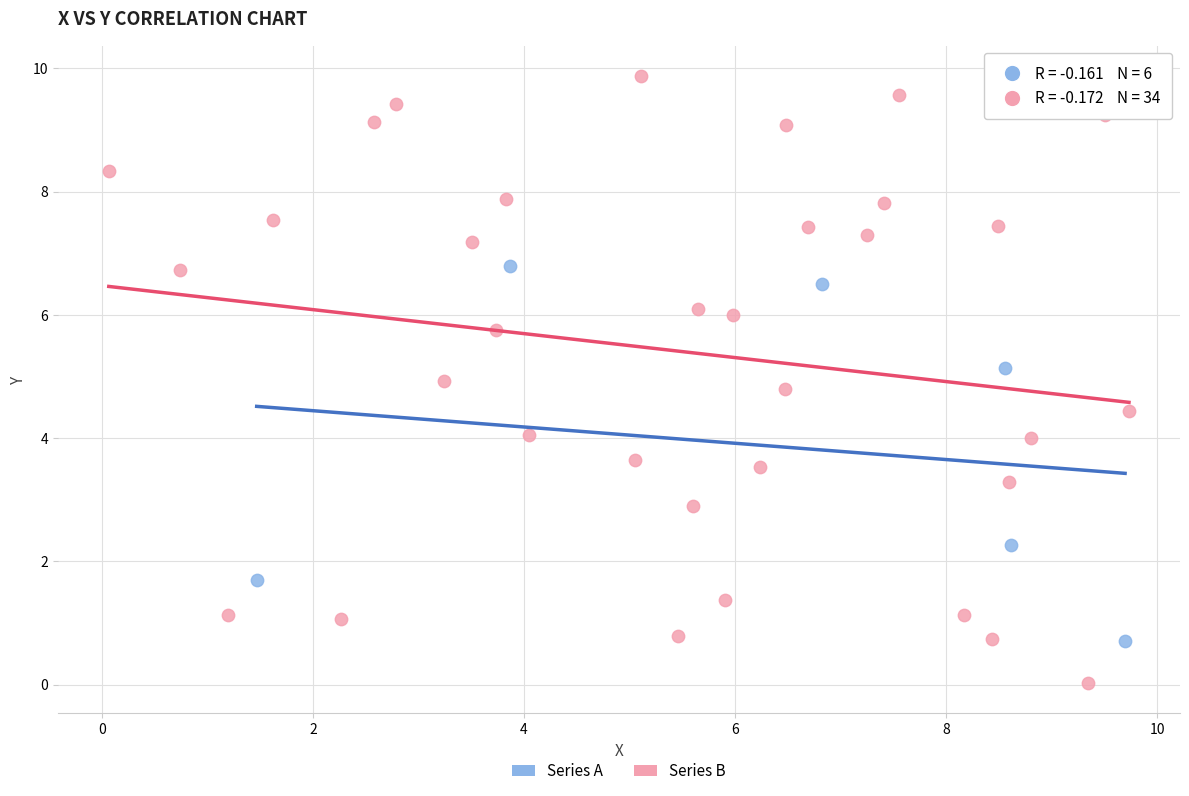

Which series has the widest spread of Y values?

Series B